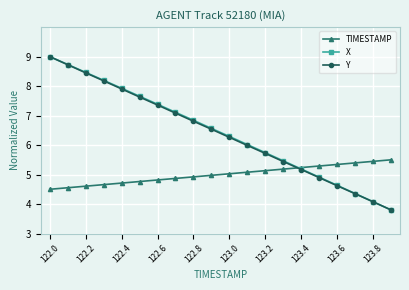

What is the value of the X point at the 3rd from the left?

8.5